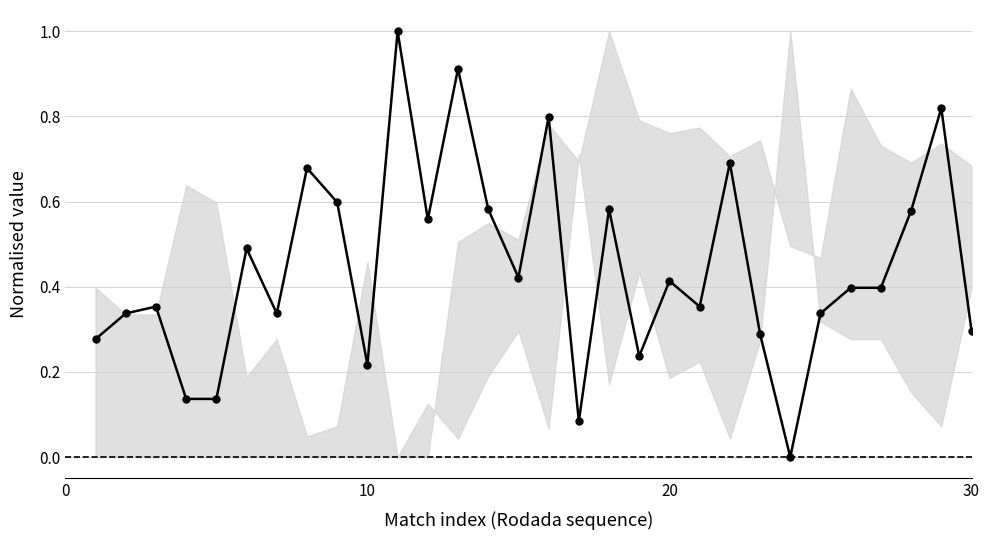

True or false: the data has more than 0 interior local peaks.

True